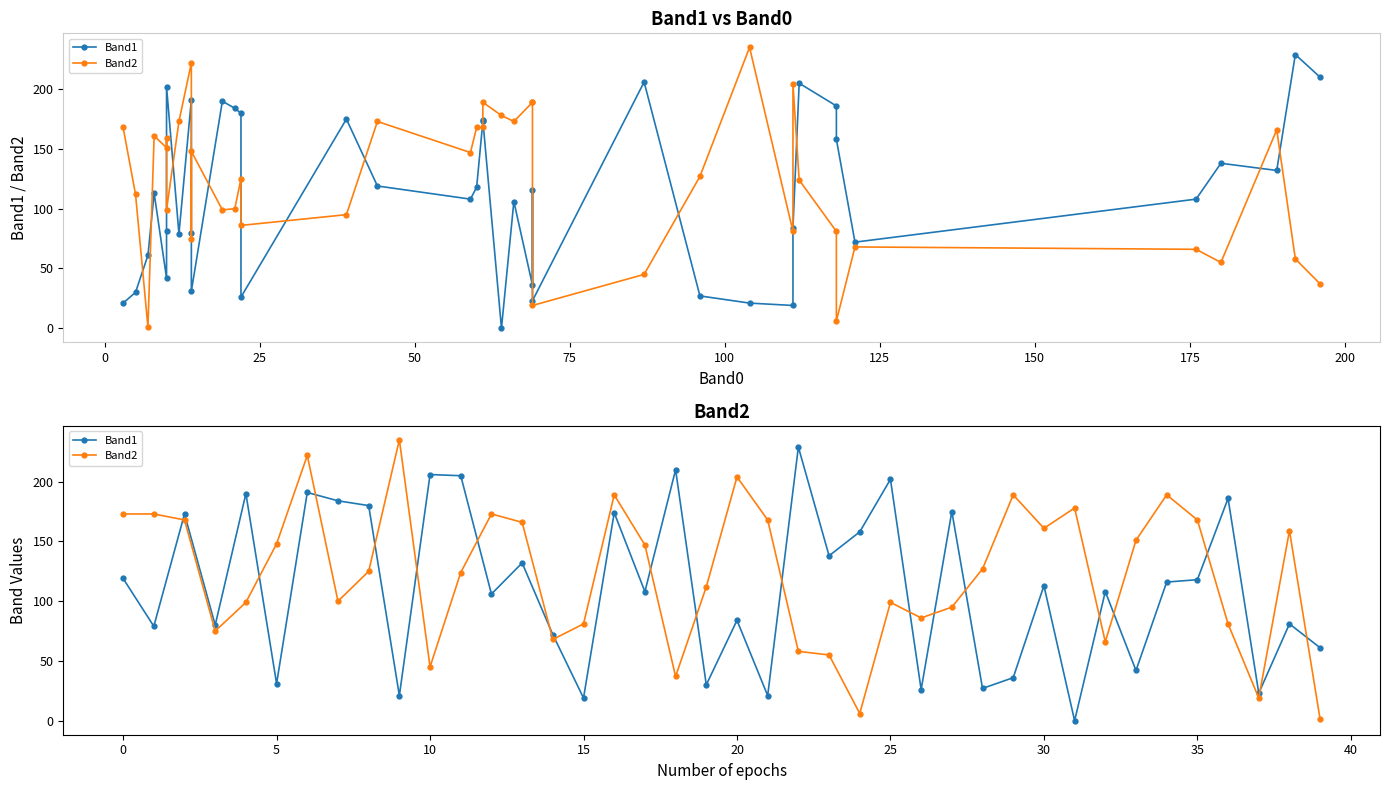

Is the value of Band2 at 37 greater than the value of Band1 at 150?

No